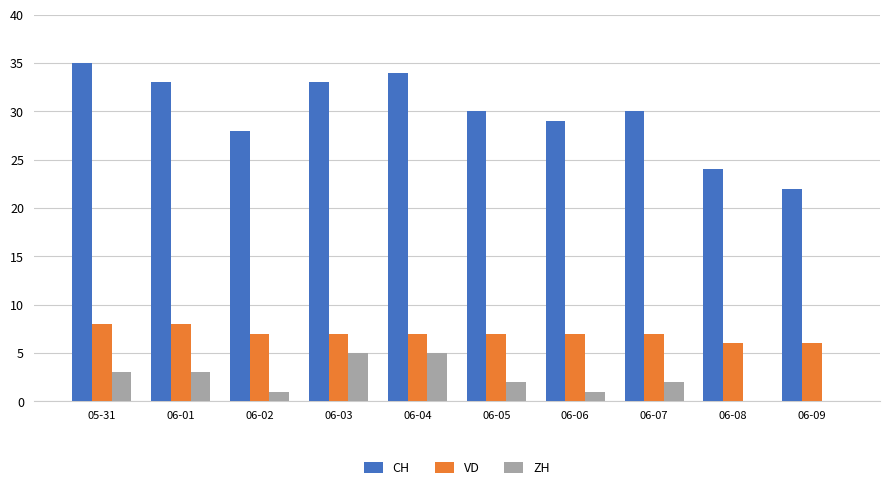

Is it true that CH equals 18 at 06-07?

False